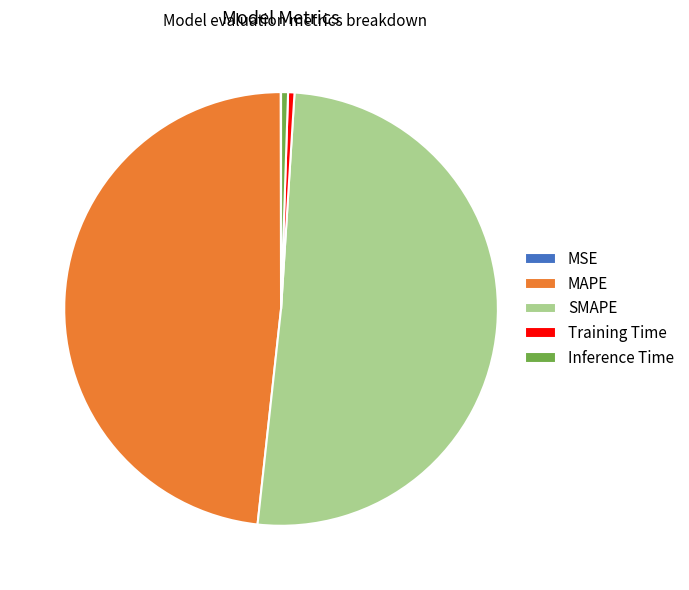

Which category has the biggest portion of the pie?

SMAPE